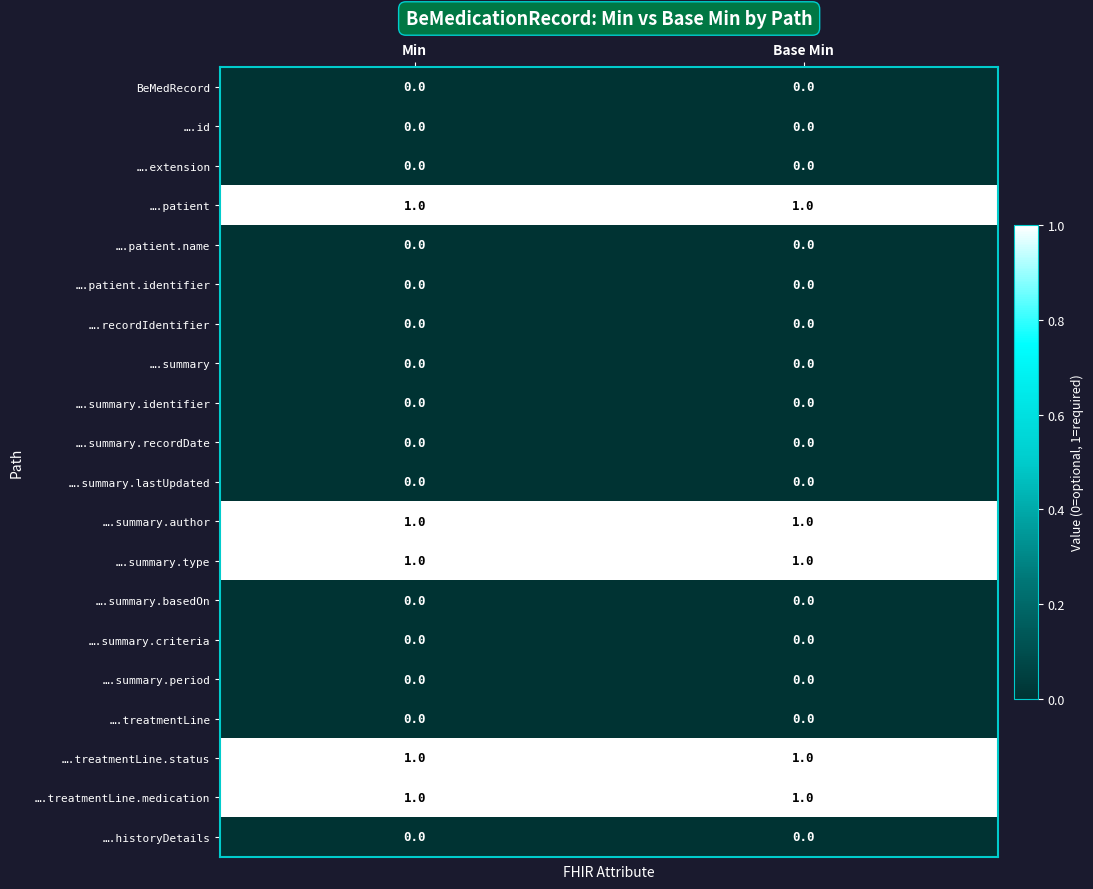

At how many categories does at least one series exceed 0?

2